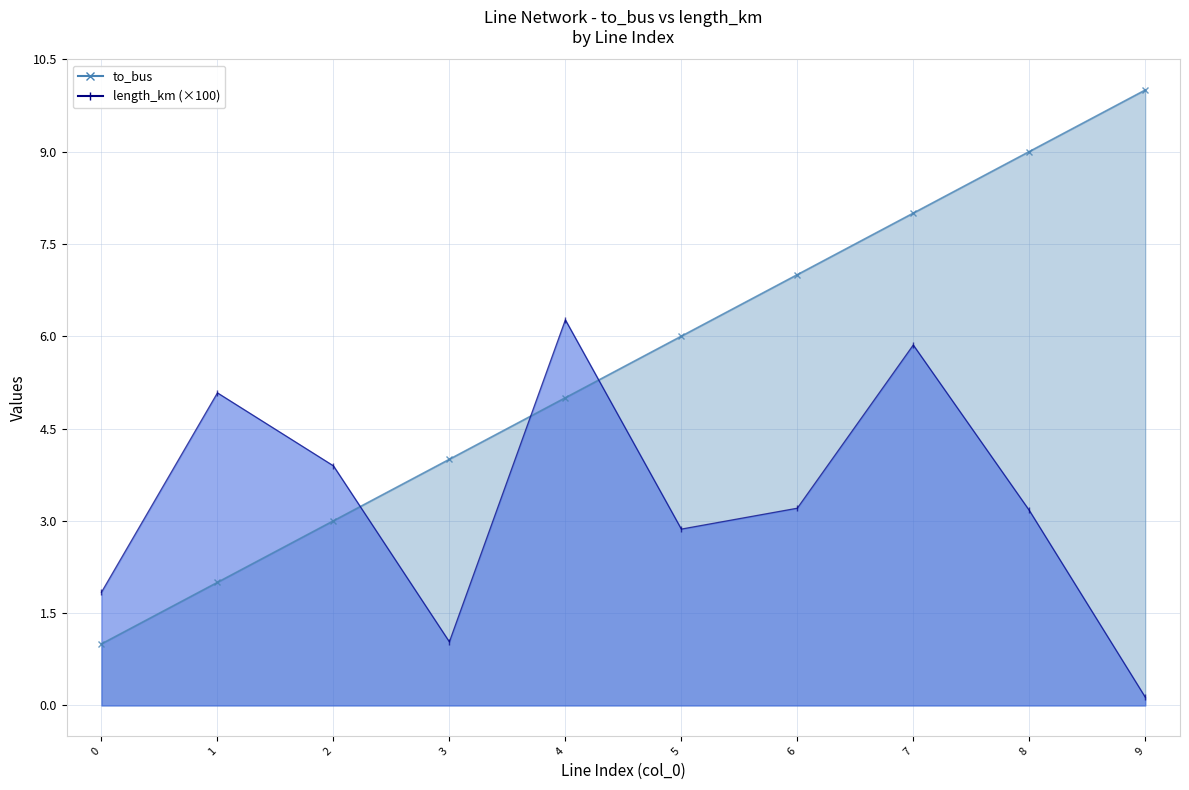

What is the difference between the maximum and minimum values in the to_bus series?

9.0